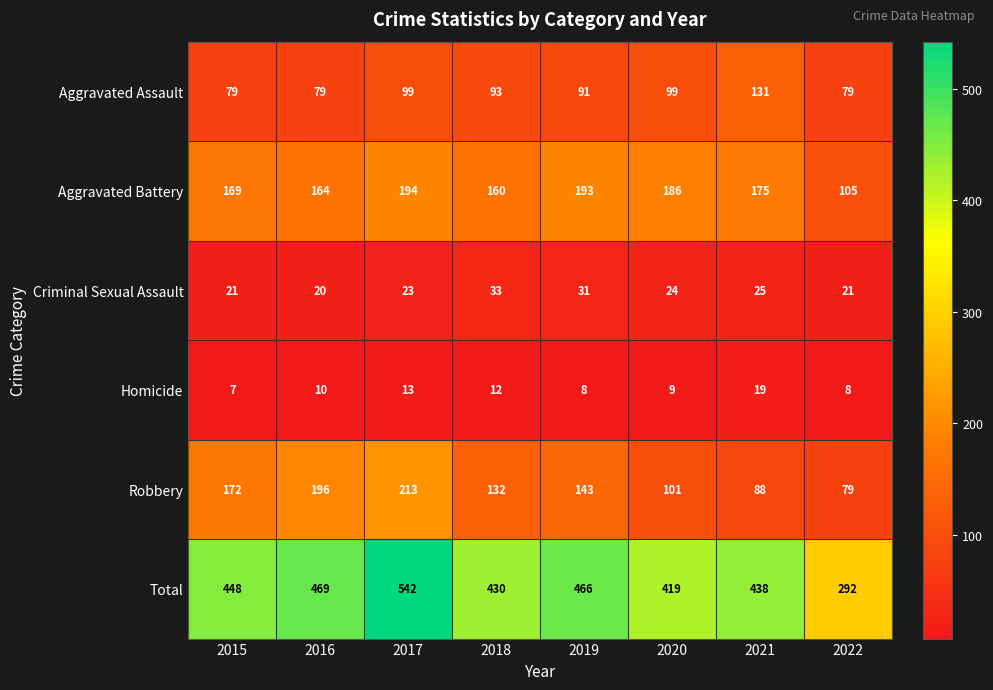

Count the number of data series in this chart.

6